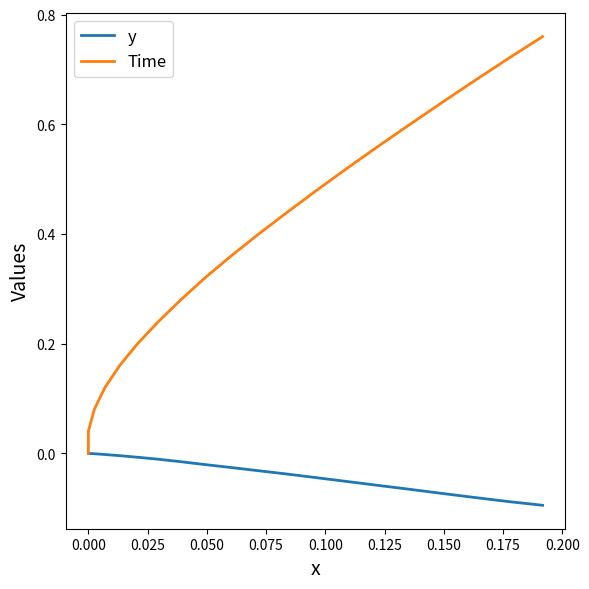

Does the chart have visible grid lines?

No